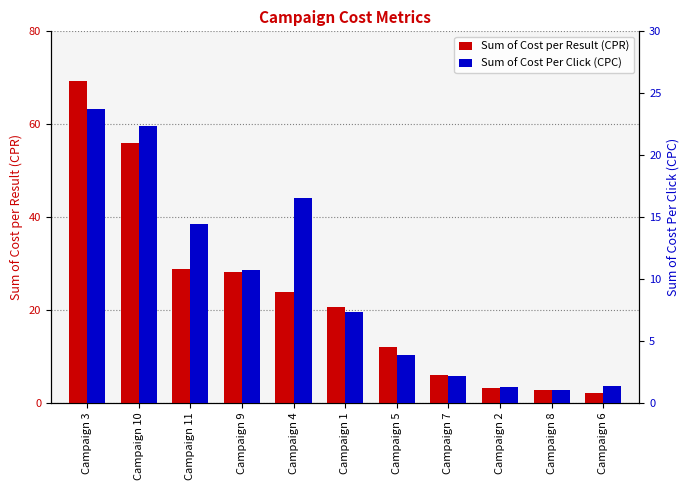

Are the bars grouped side by side (vs. stacked)?

Yes